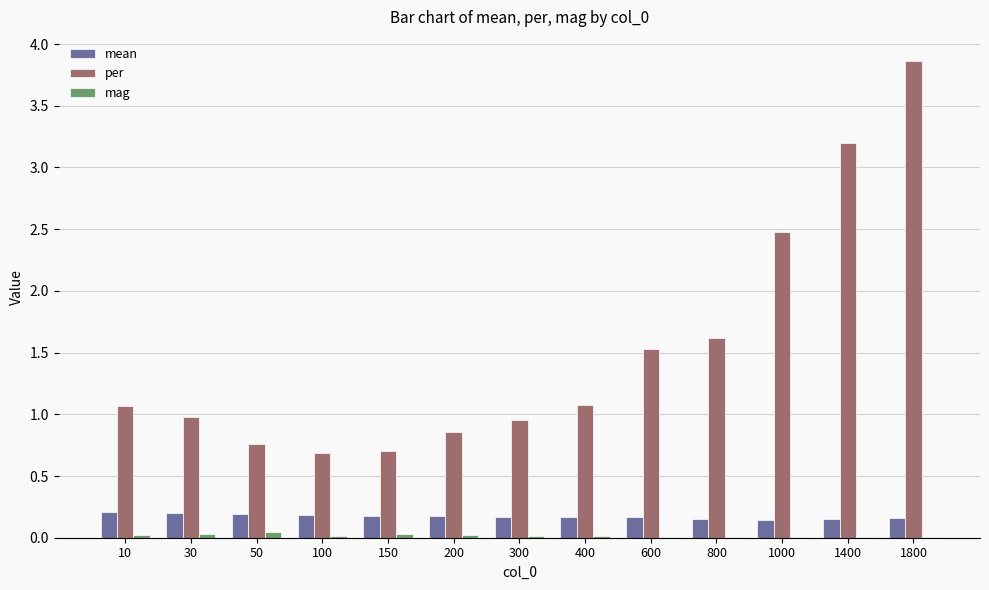

Is it true that mag equals 0.0 at 1800?

True